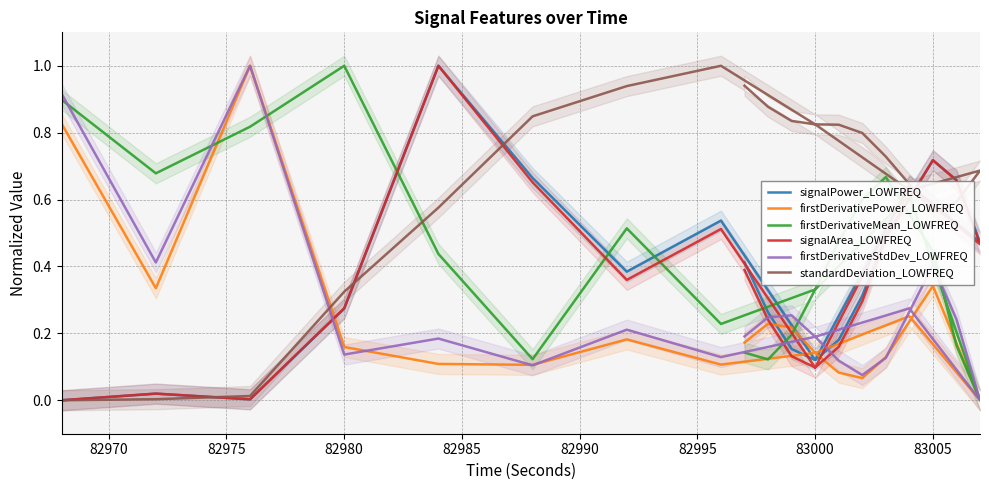

What is the maximum value shown in the chart?

1.0